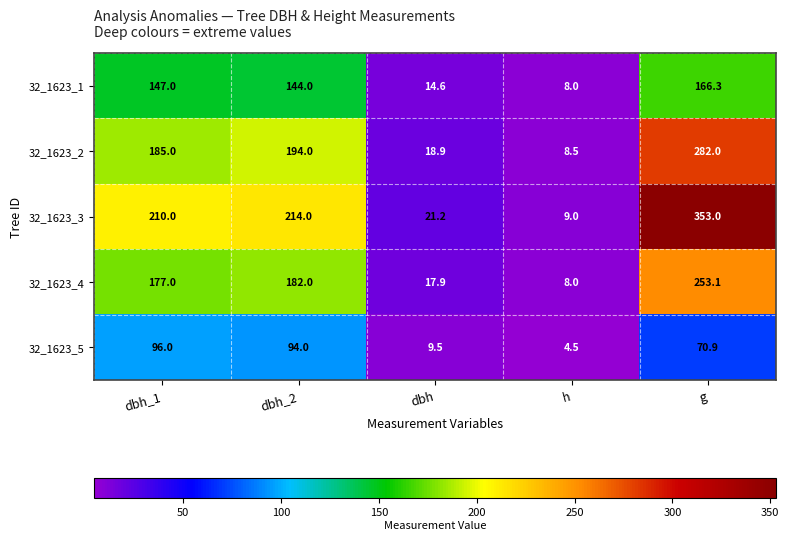

List the series in order of their peak value, highest first.

32_1623_3, 32_1623_2, 32_1623_4, 32_1623_1, 32_1623_5